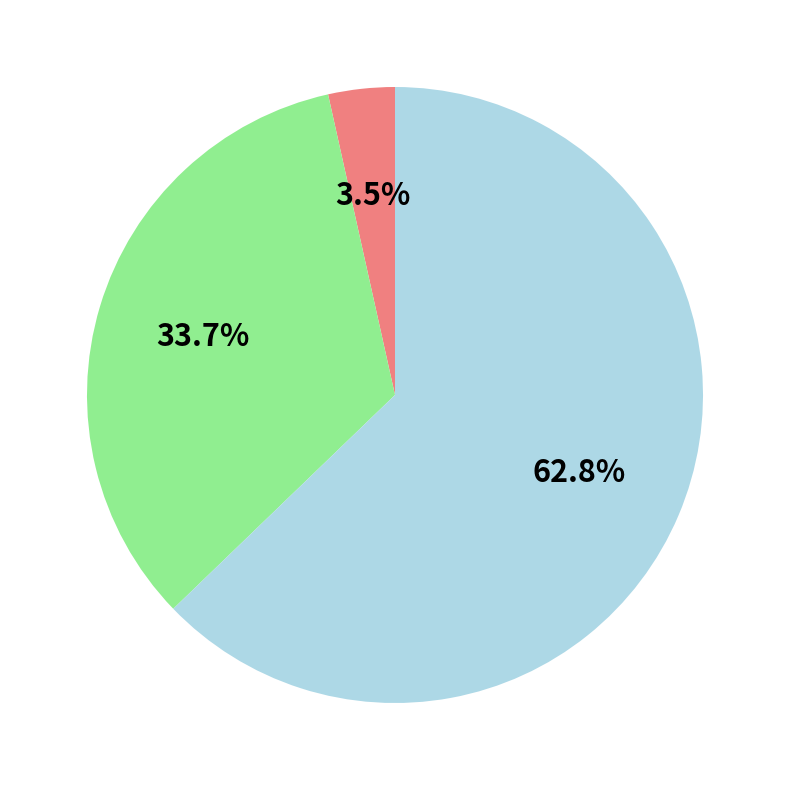

How many segments does this pie chart have?

3